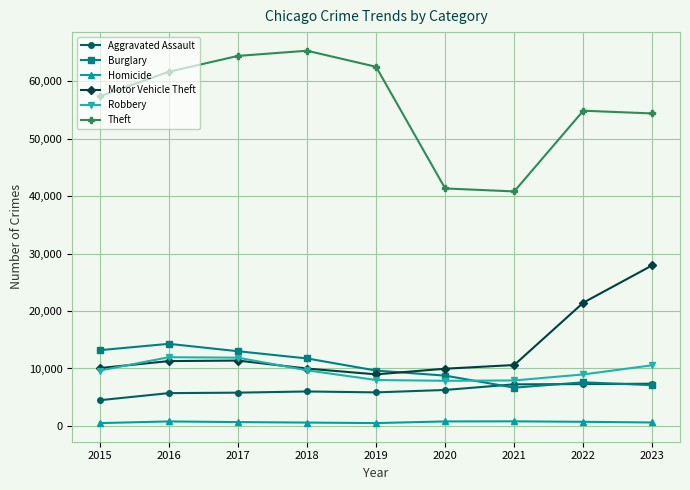

True or false: Homicide has more than 0 points higher than both neighbors.

True